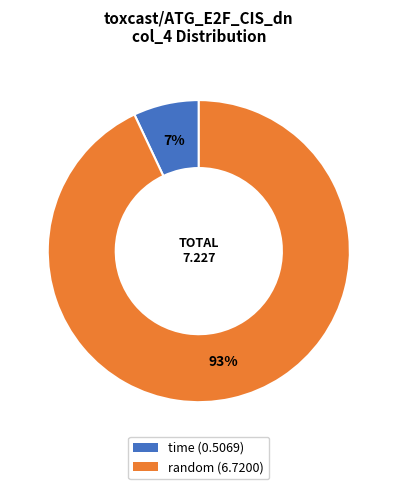

How many slices are in this pie chart?

2